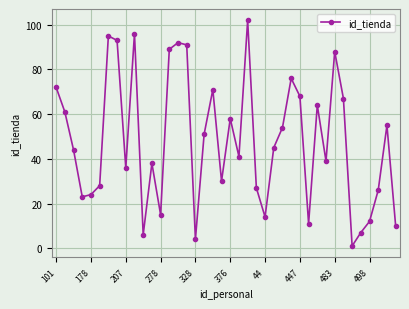

How many lines are shown in the chart?

1